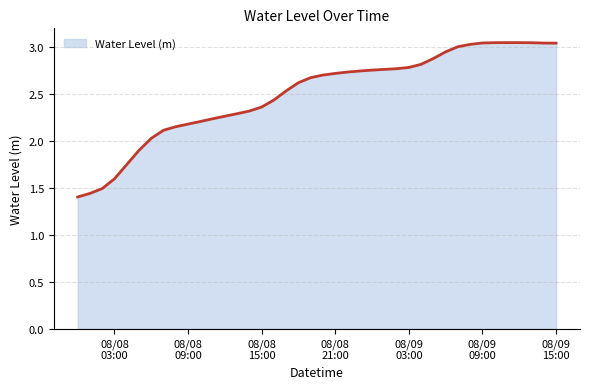

What is the difference between the maximum and minimum values?

1.6